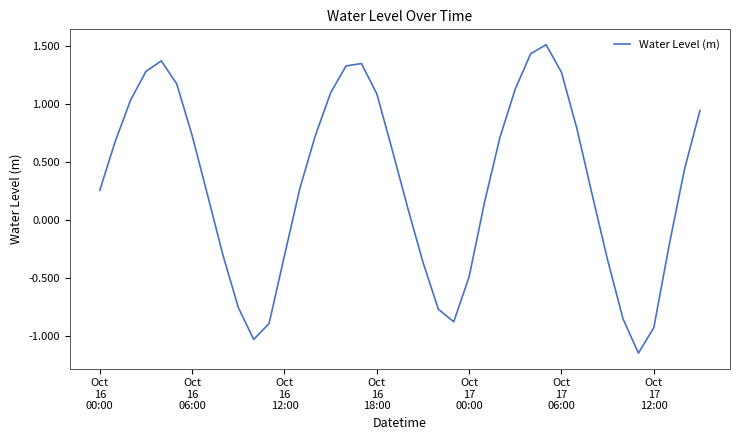

What is the difference between the second highest and second lowest values?

2.5